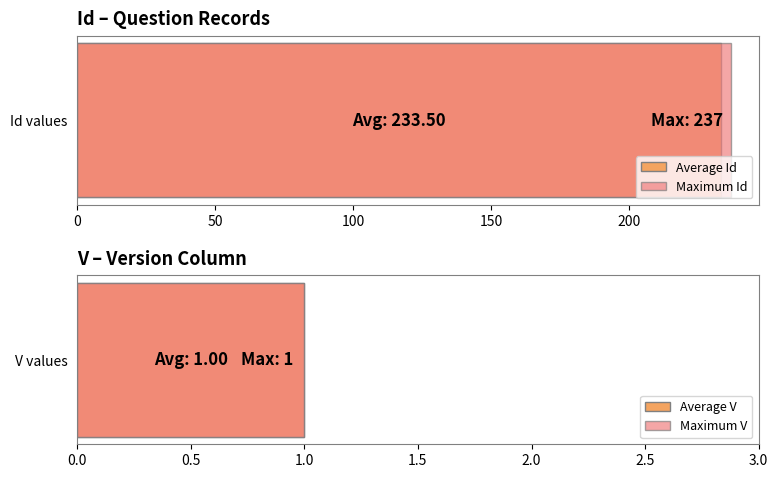

List the series in order of their overall mean, highest first.

Id, V